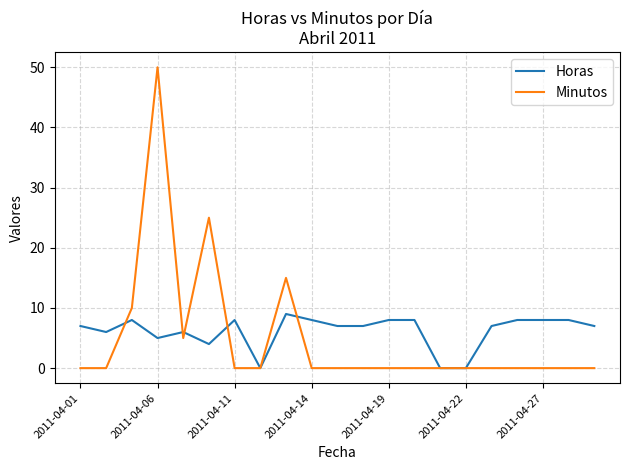

Rank the series by their maximum value, from lowest to highest.

Horas, Minutos